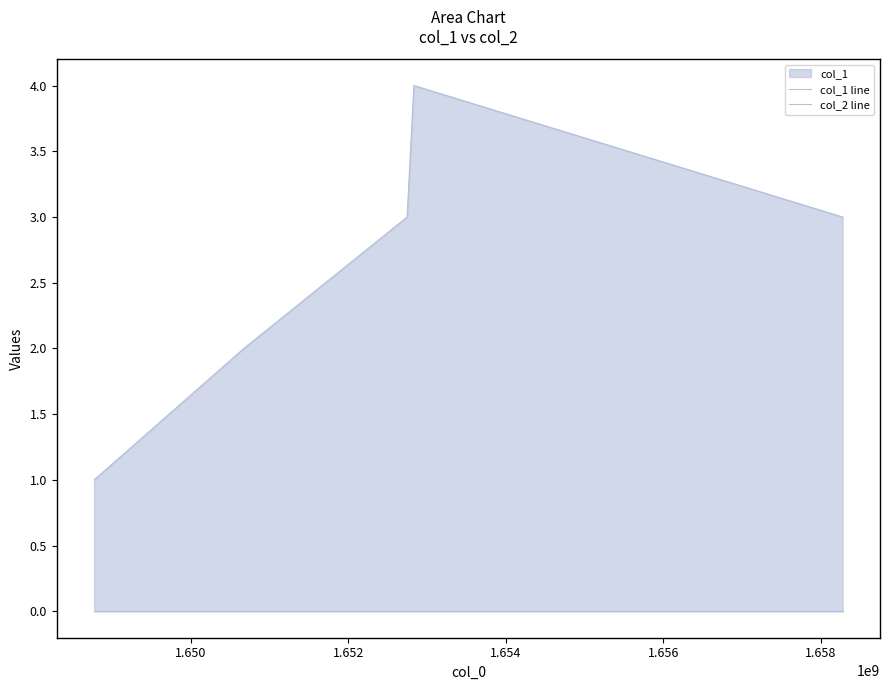

What is the greatest value displayed?

4